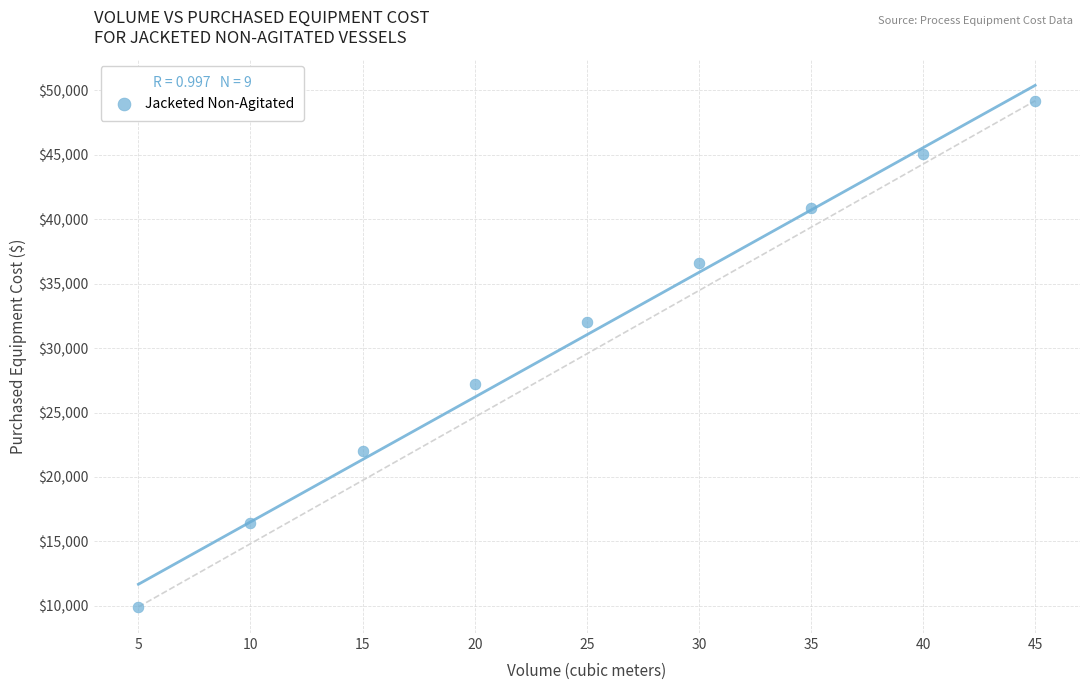

What is the average X value?

25